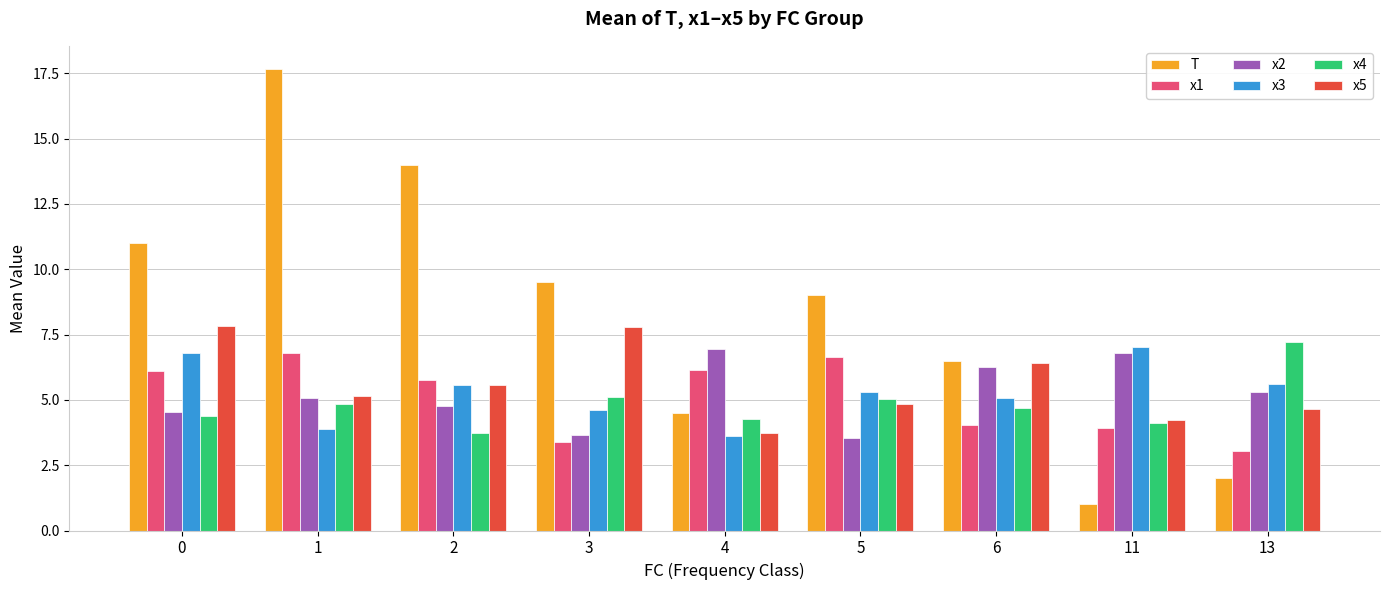

What are all the series names shown in the legend?

T, x1, x2, x3, x4, x5